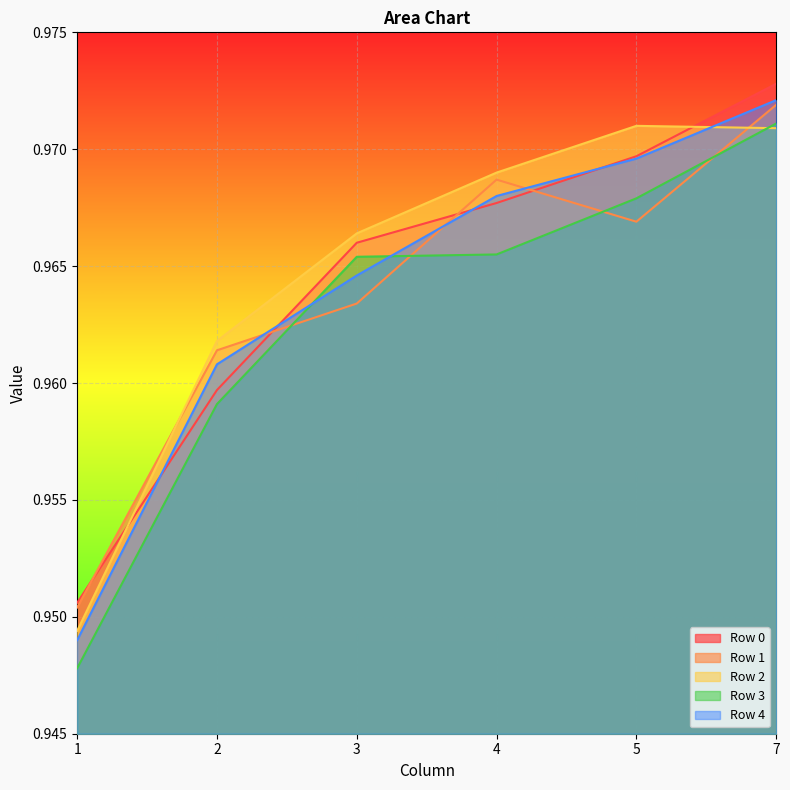

At how many categories does at least one series exceed 0?

6